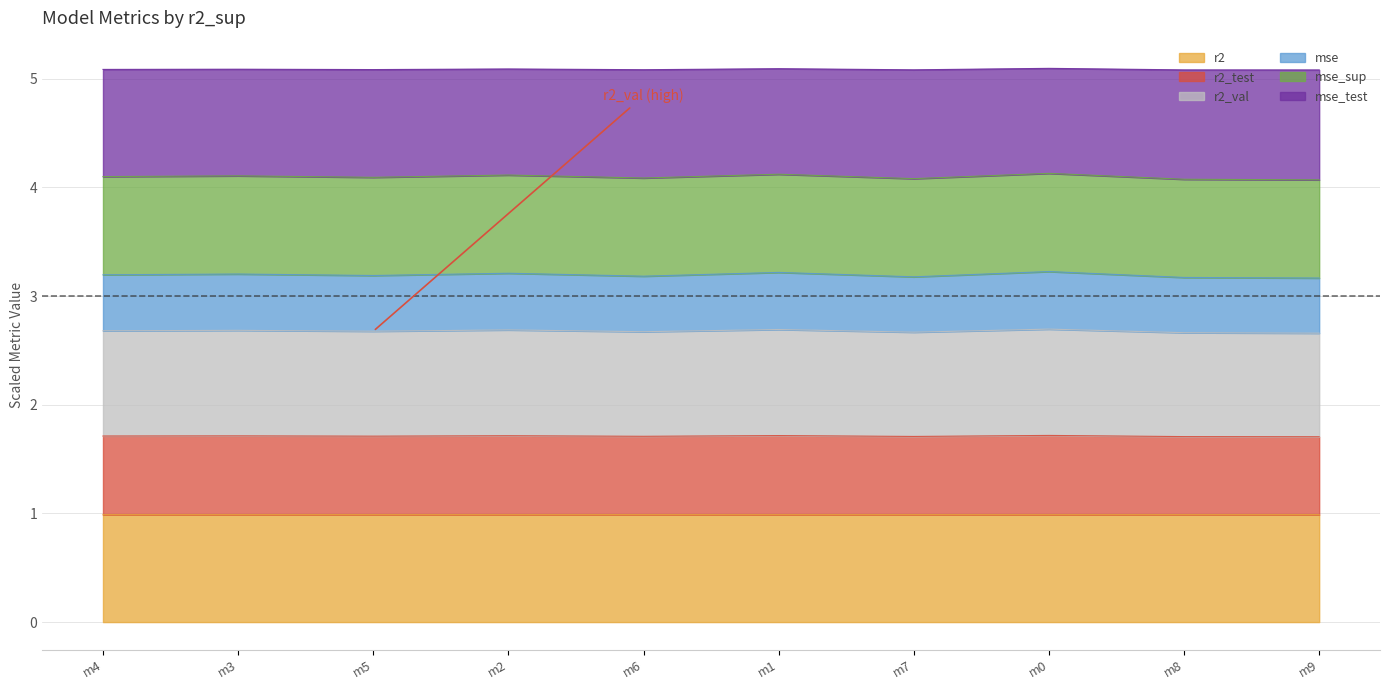

How many interior local peaks does the r2_val series have?

4